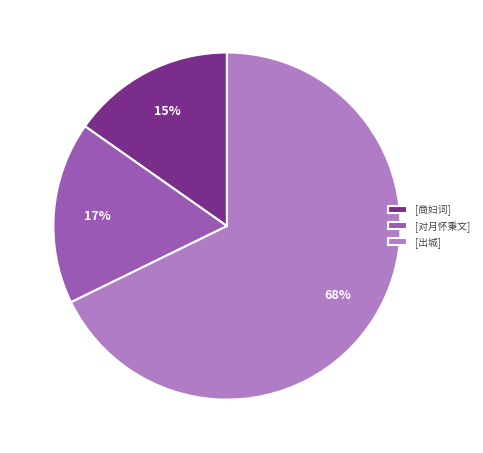

Rank the categories by value from highest to lowest.

[出城], [对月怀秉文], [商妇词]